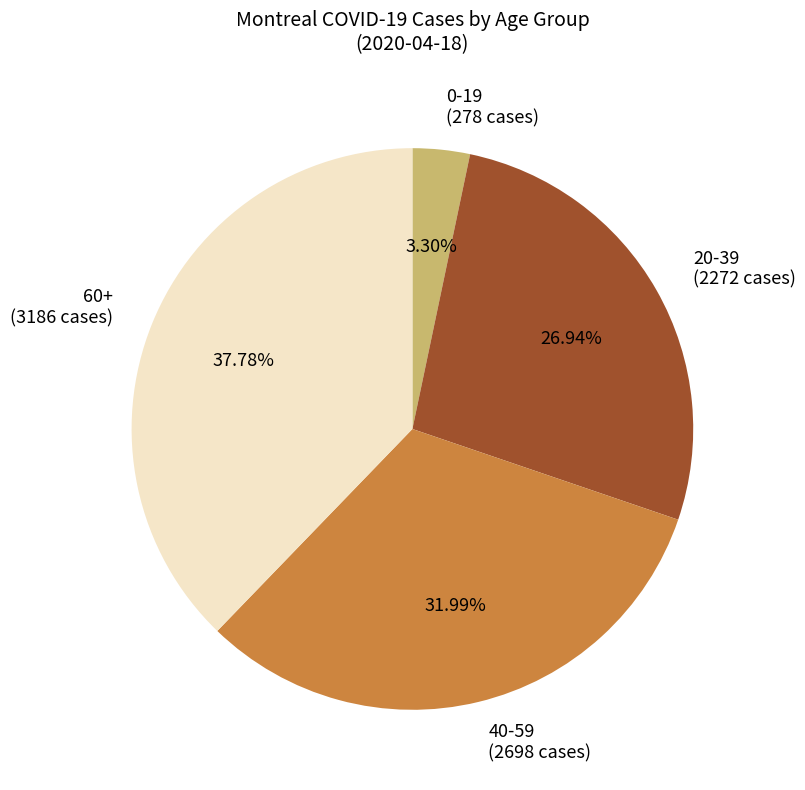

How many segments does this pie chart have?

4